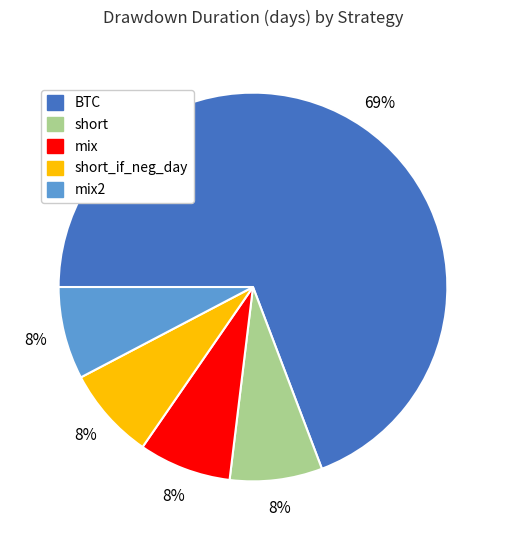

True or false: mix accounts for 1% of the total.

False